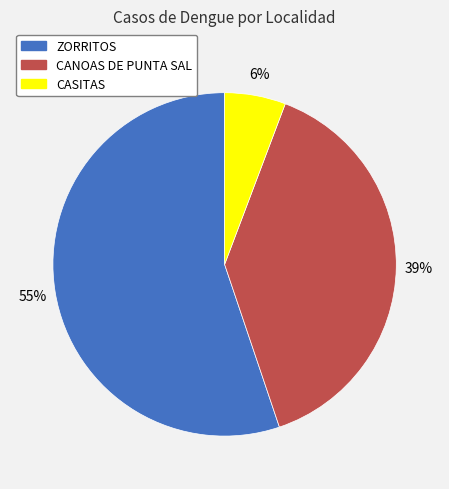

Is there any slice that represents more than half of the pie?

Yes